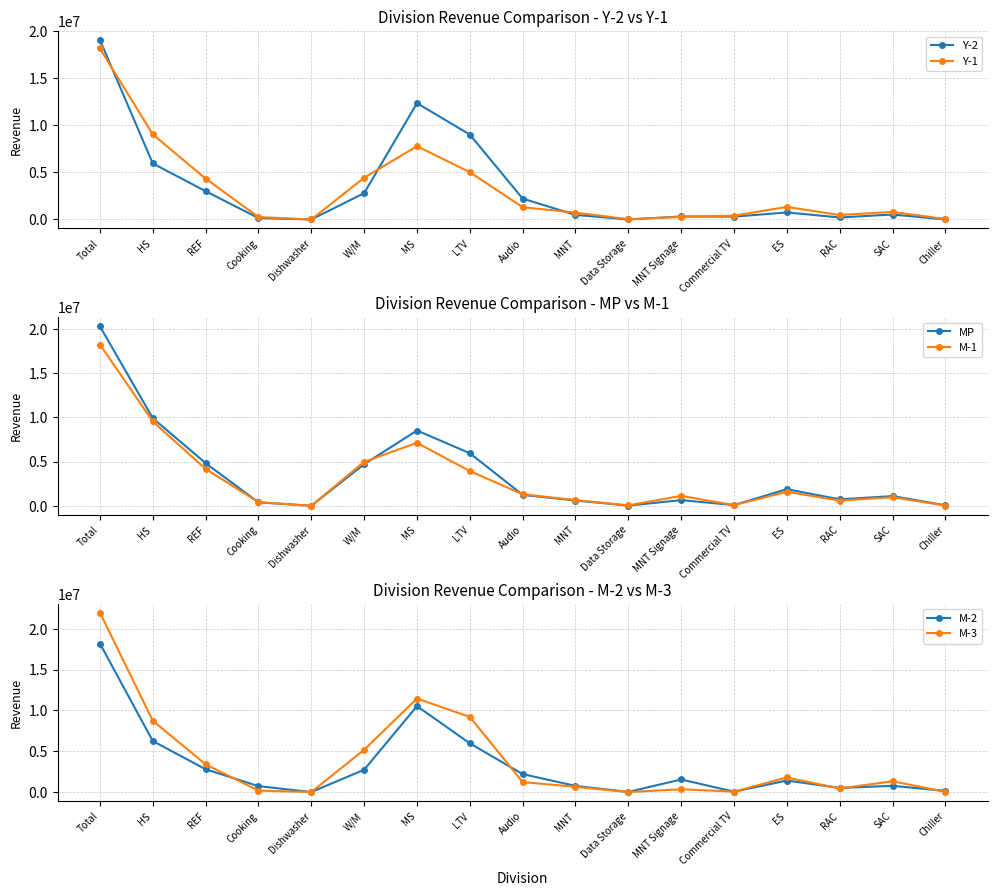

Read the Y-2 value at Total.

19077499.9